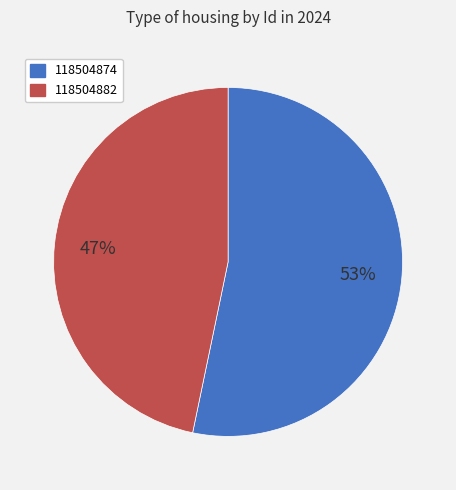

Which has a higher value, 118504874 or 118504882?

118504874